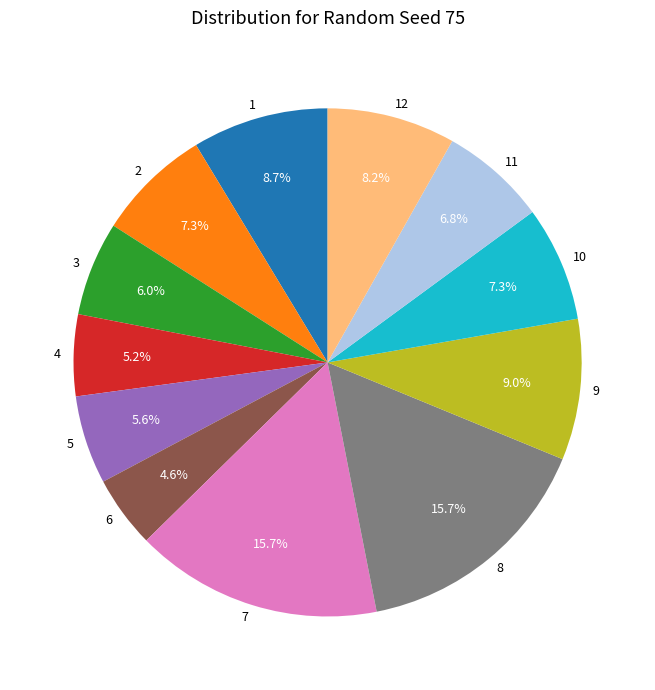

What percentage is the 8 slice, to the nearest percent?

16%